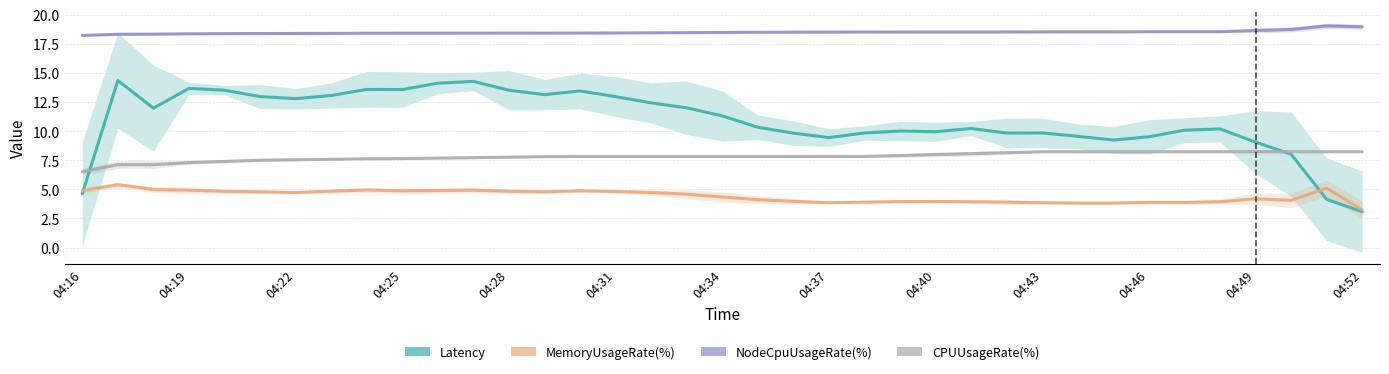

How many lines are shown in the chart?

4